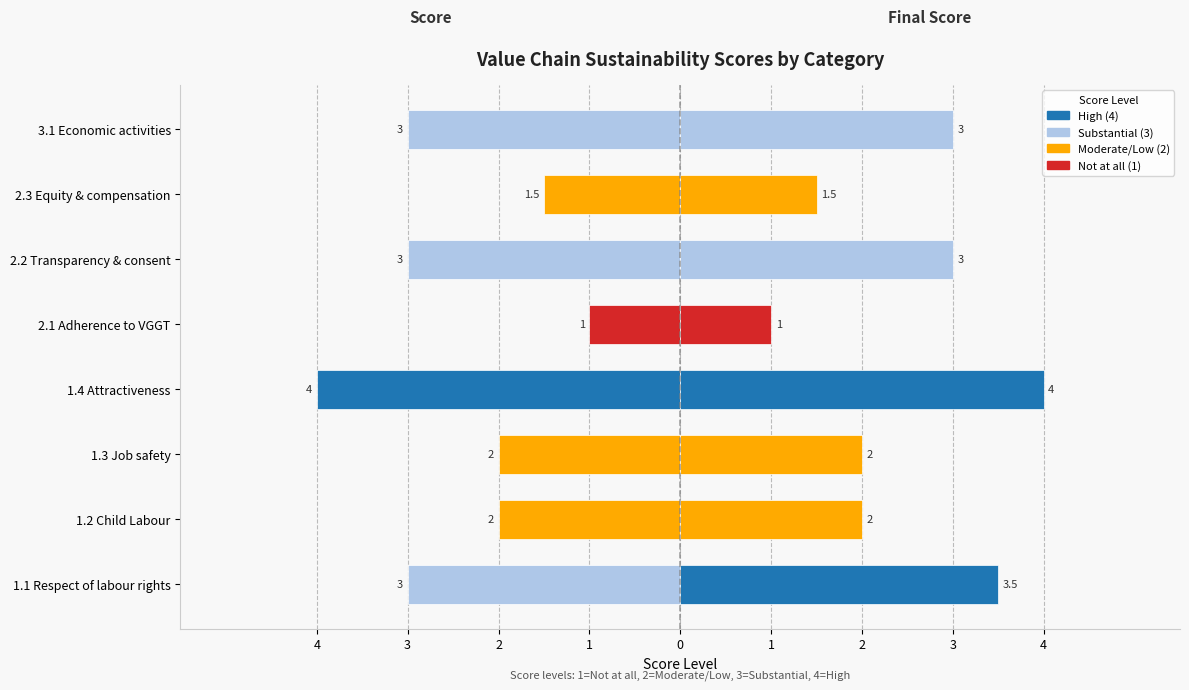

How many groups of bars are there?

8